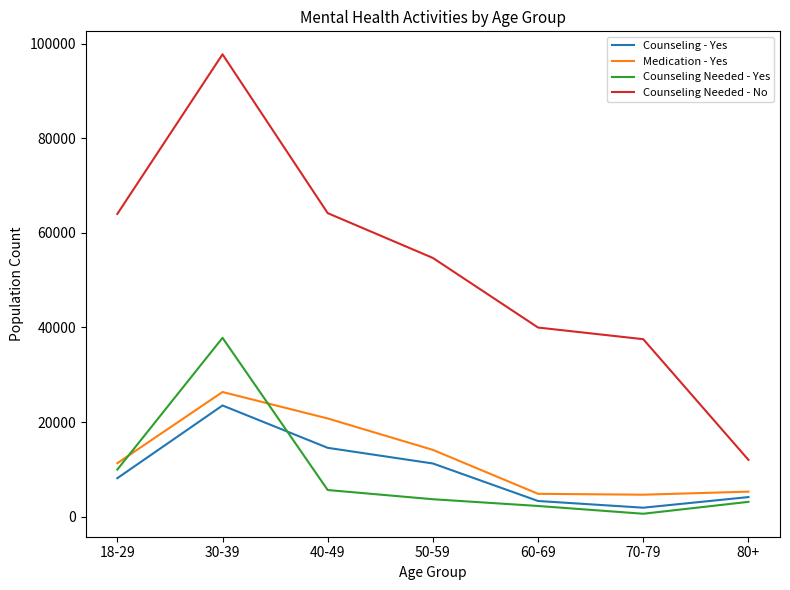

Which series has the largest range (max minus min)?

Counseling Needed - No